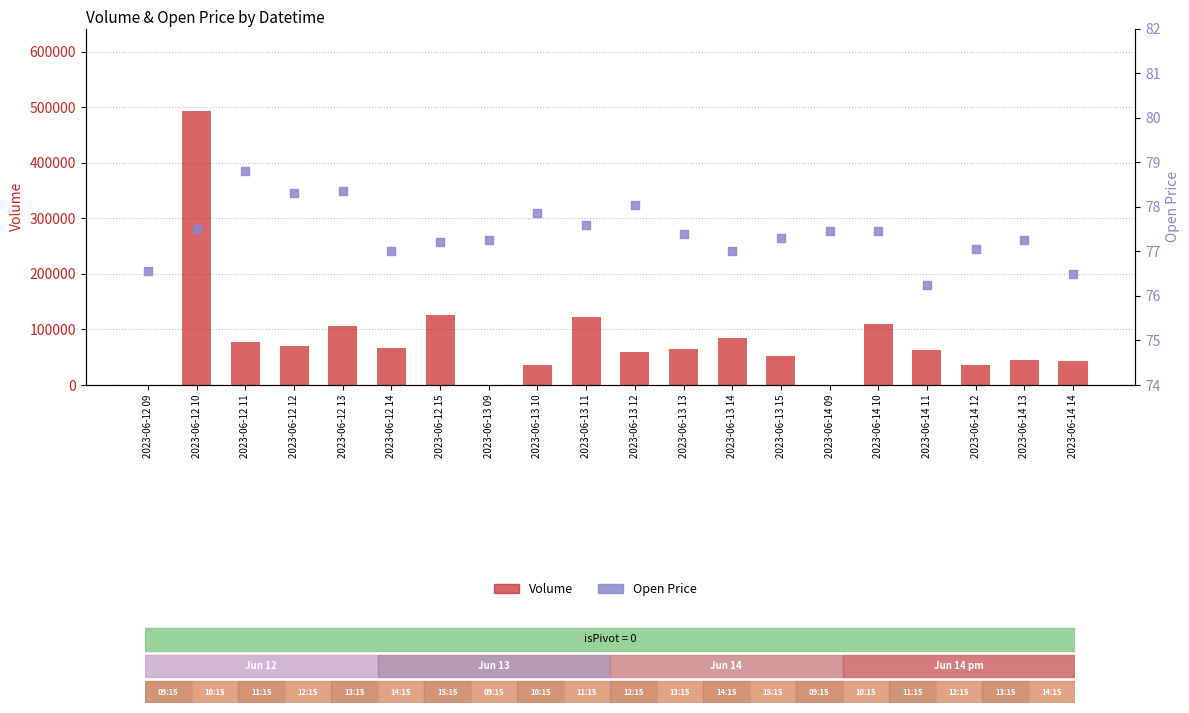

At how many categories does at least one series exceed 223940?

1